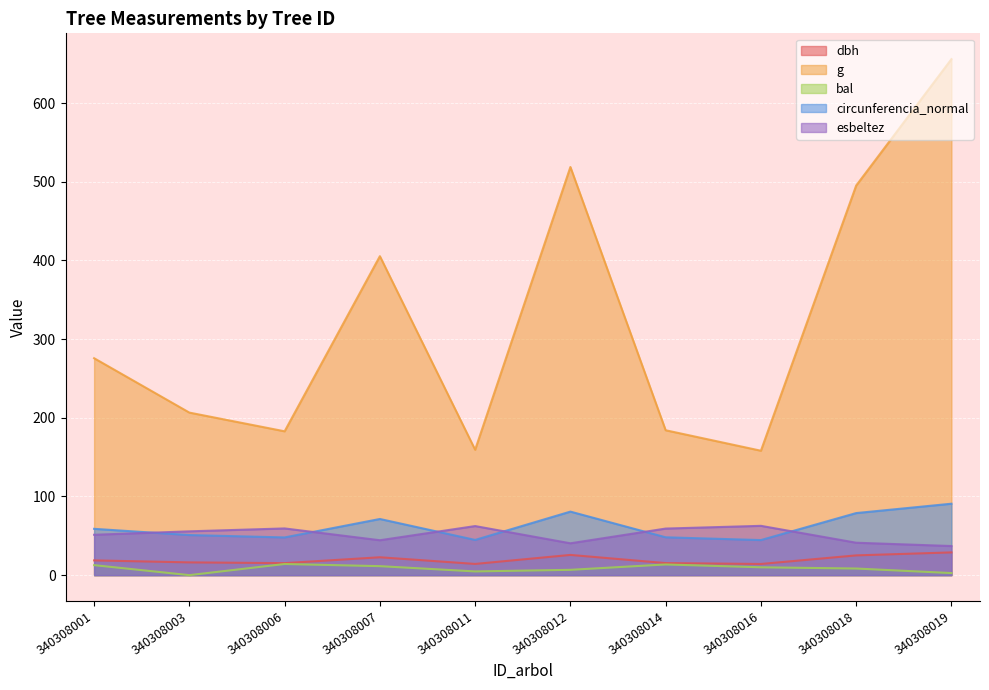

What is the value of the esbeltez point at the 9th from the left?

41.2